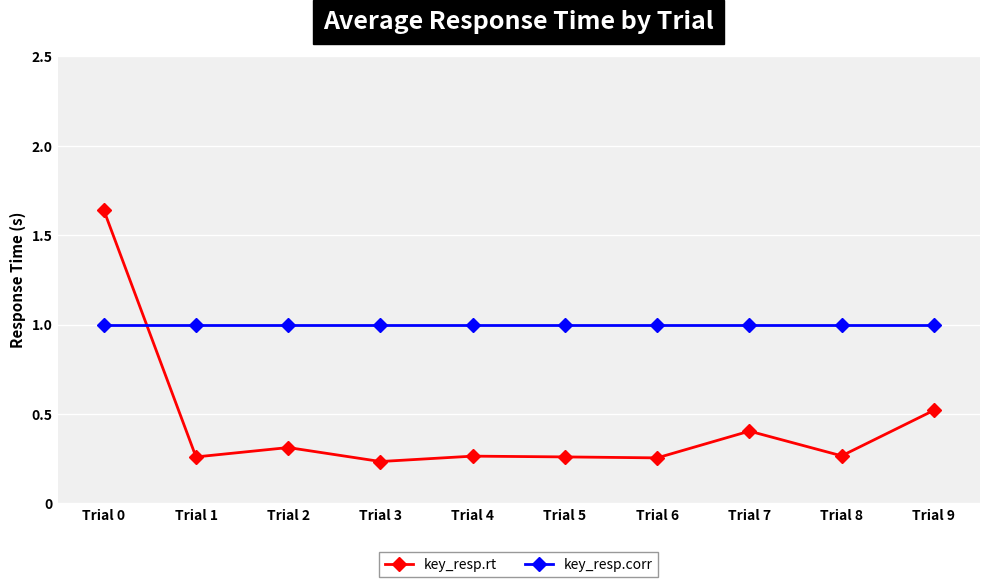

The value of key_resp.rt at Trial 2 is 0.4. True or false?

False